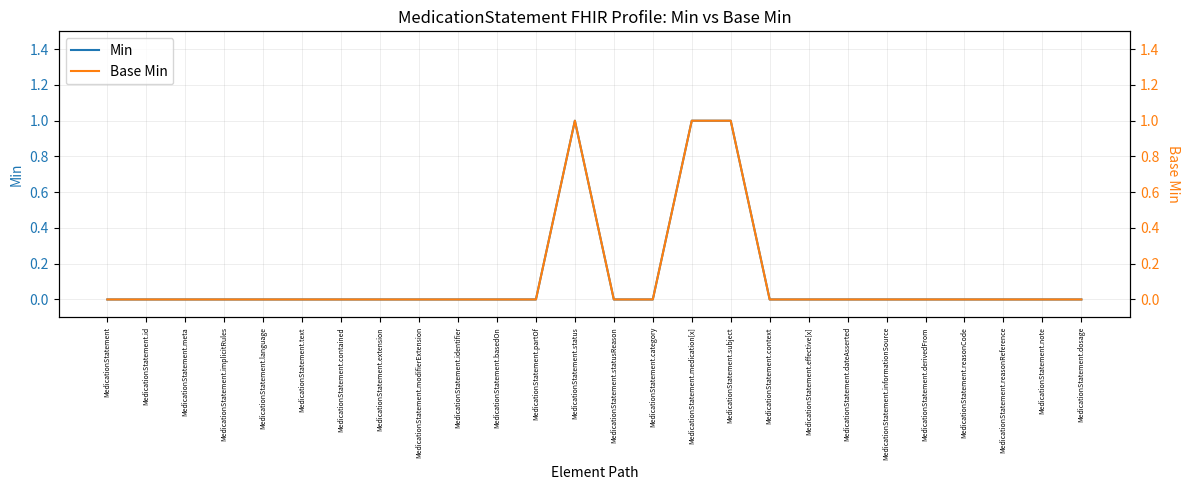

Which series has the largest range (max minus min)?

Min